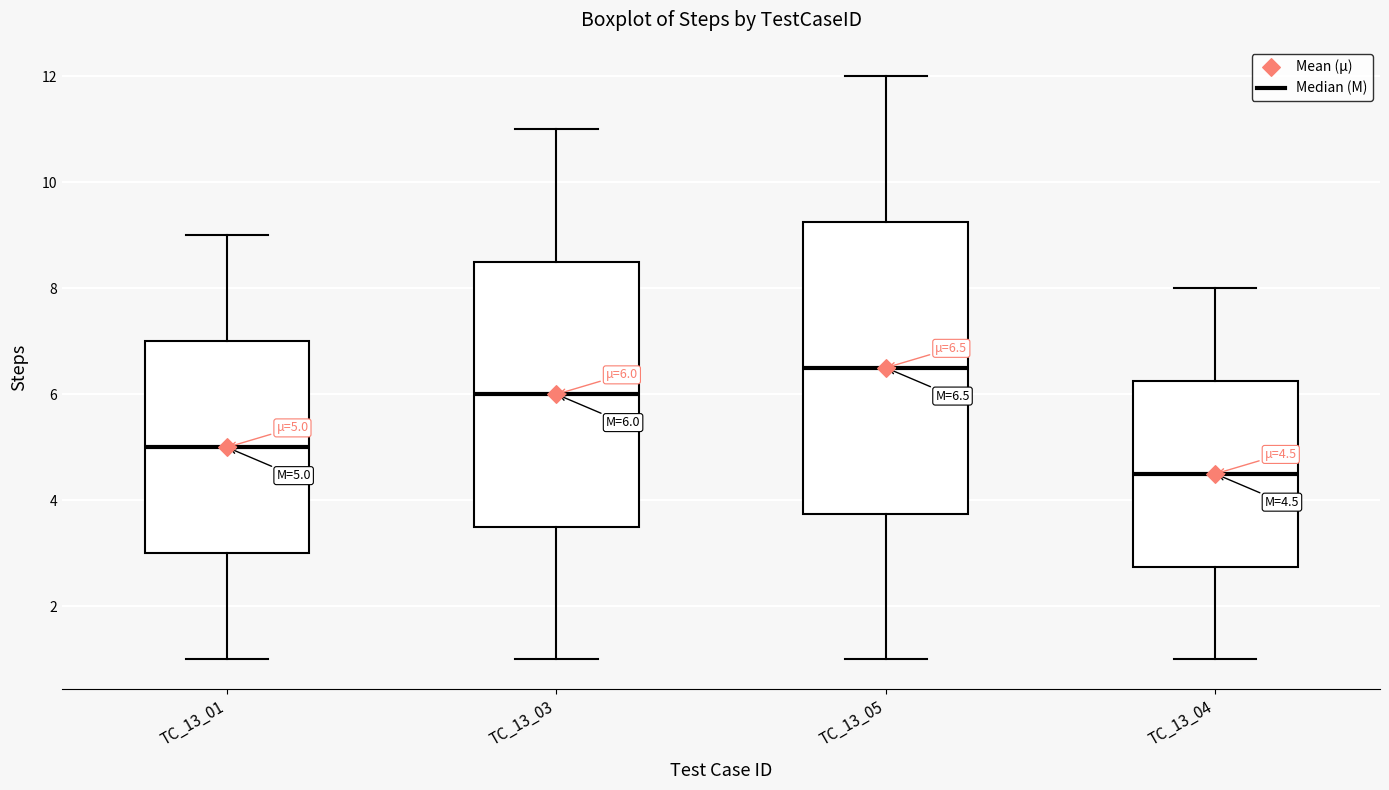

Which box's median line is the lowest?

TC_13_04